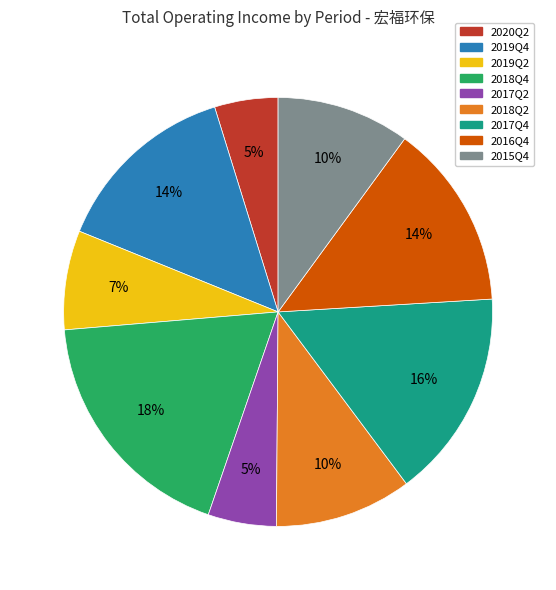

Is the sum of 2016Q4 and 2018Q2 greater than half?

No